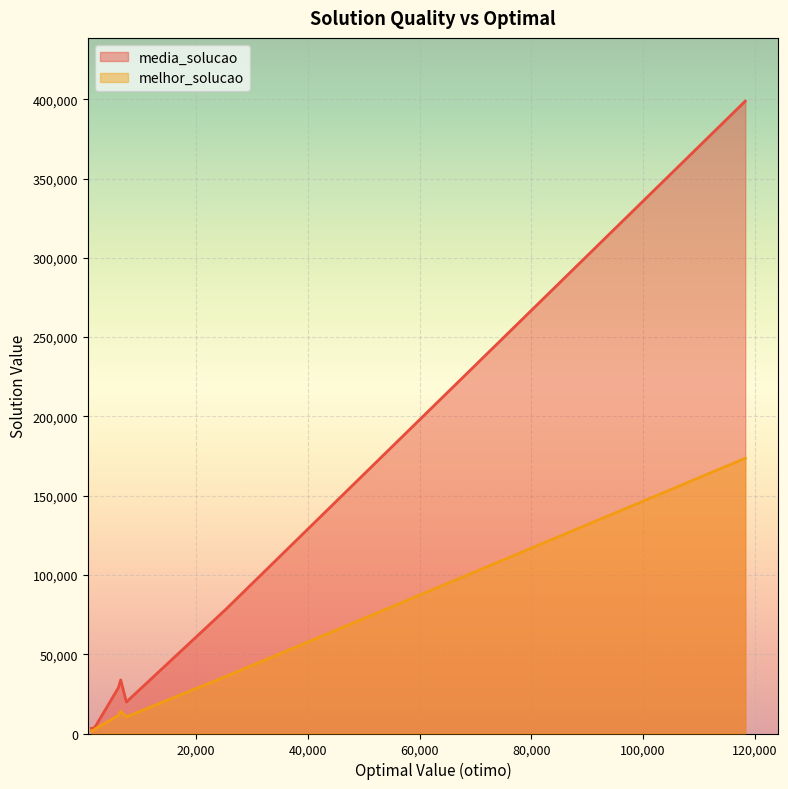

What is the difference between the maximum and second lowest values in the melhor_solucao series?

171721.0